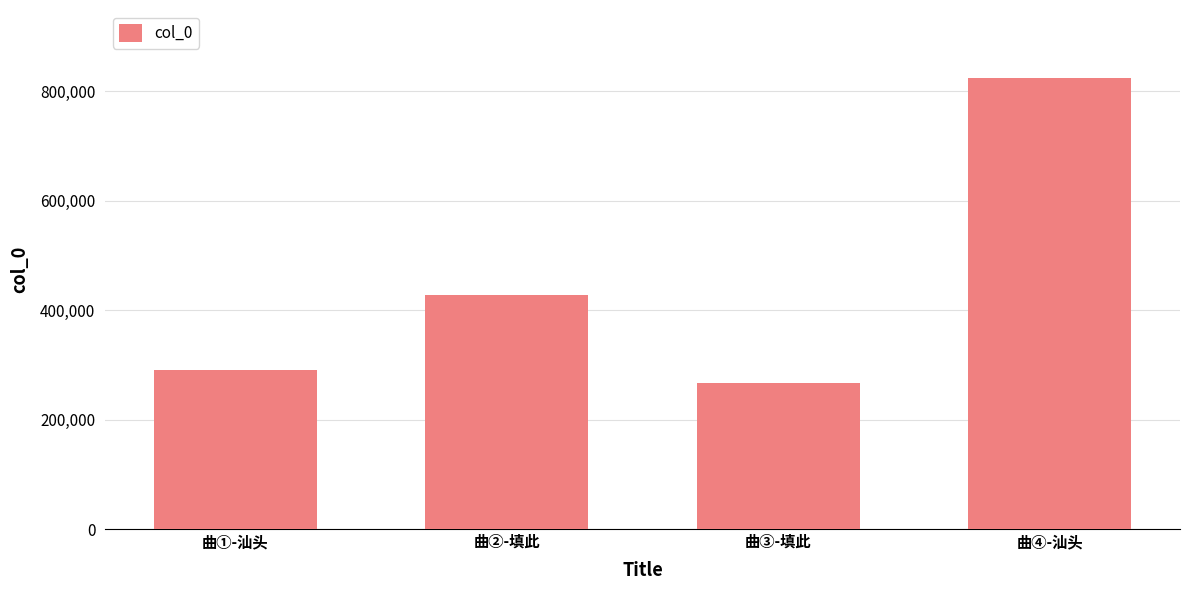

Which label corresponds to the largest value in the chart?

曲④-汕头